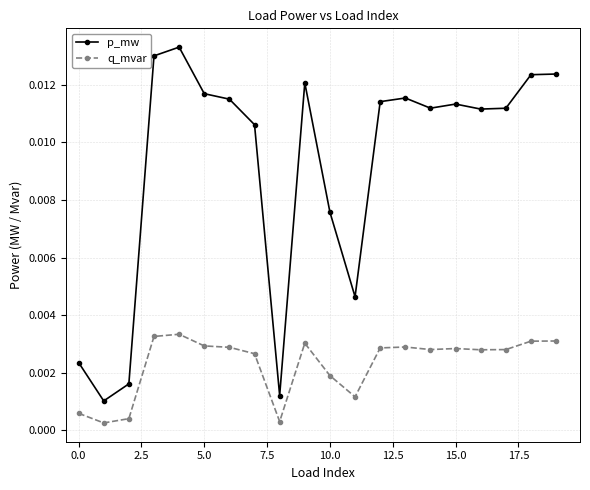

How many lines are shown in the chart?

2